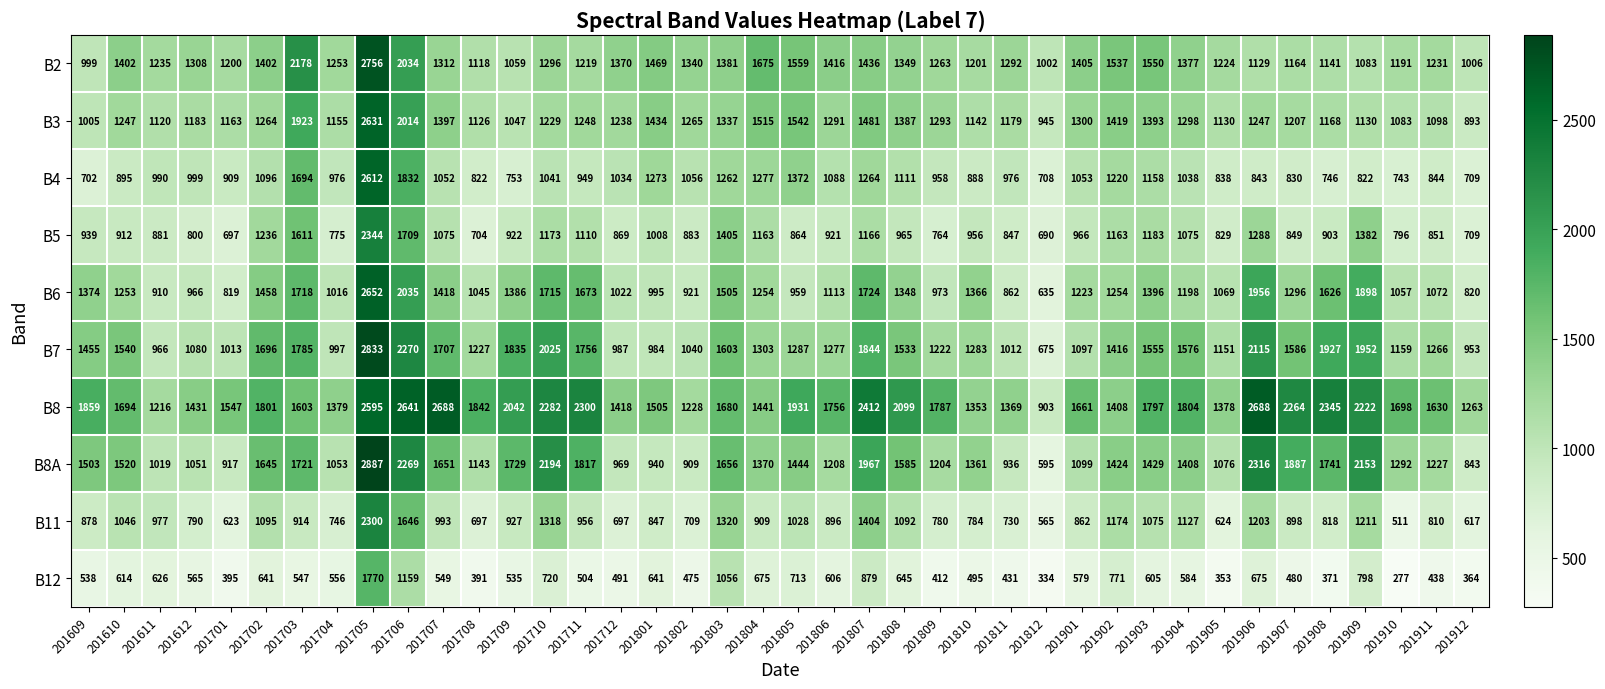

What is the difference between the second highest and minimum values in the B8 series?

1785